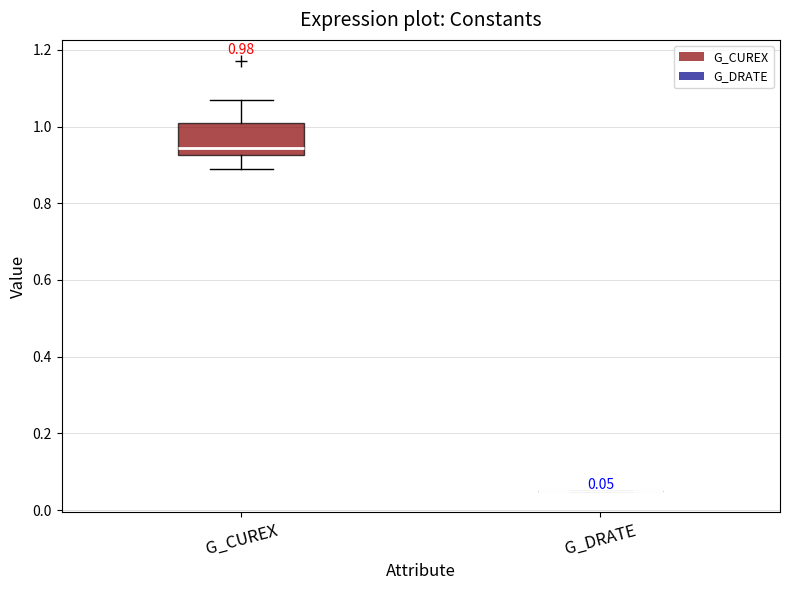

Comparing the boxes themselves (not the whiskers), which one is the tallest?

G_CUREX